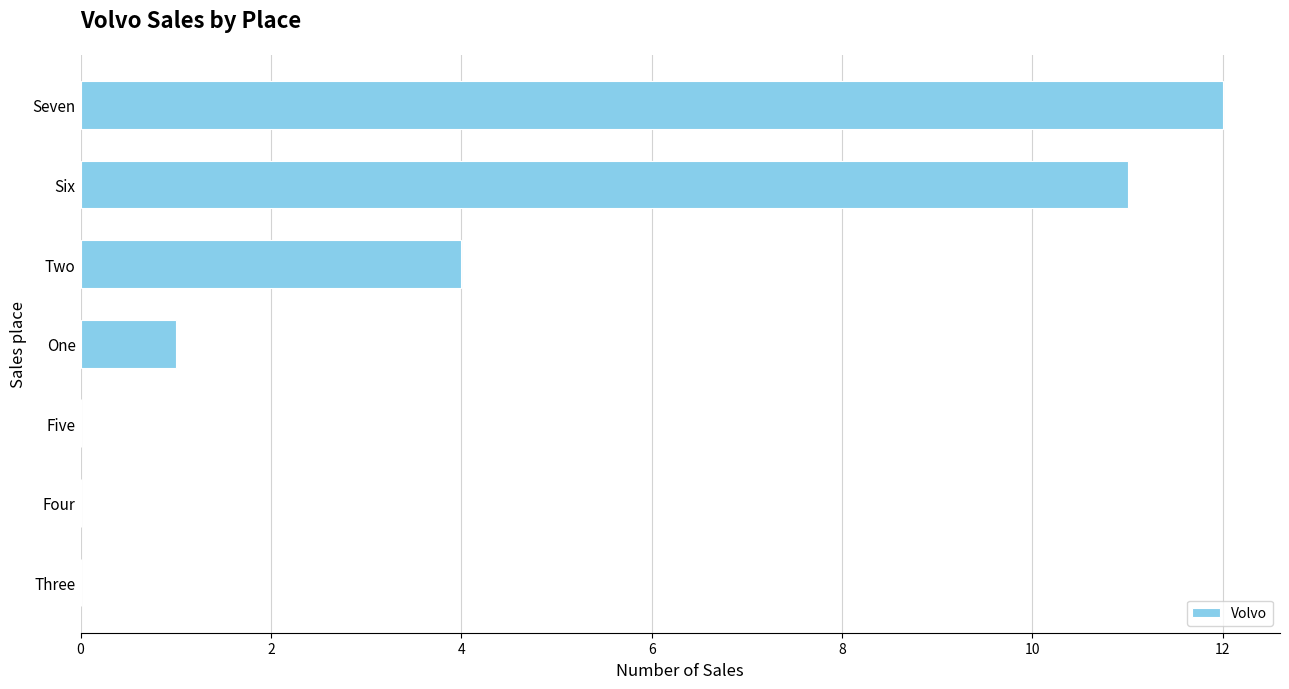

Between Three and Seven, which is larger?

Seven